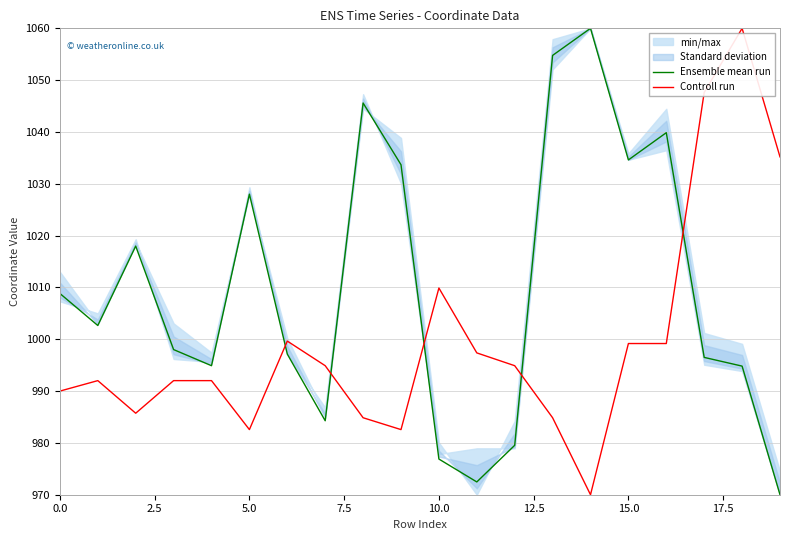

What is the approximate value of Ensemble mean run at 9?

1033.7